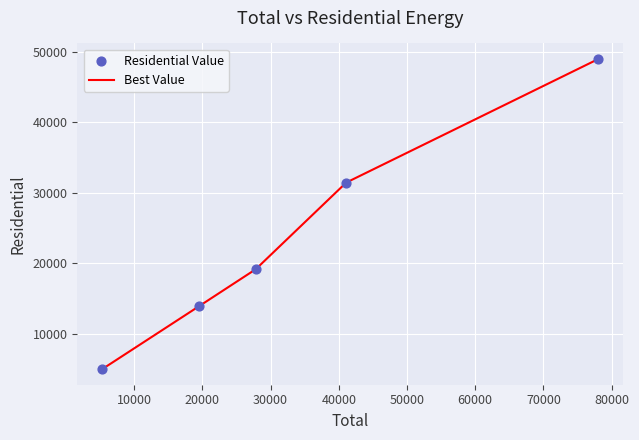

True or false: the data has more than 2 interior local peaks.

False